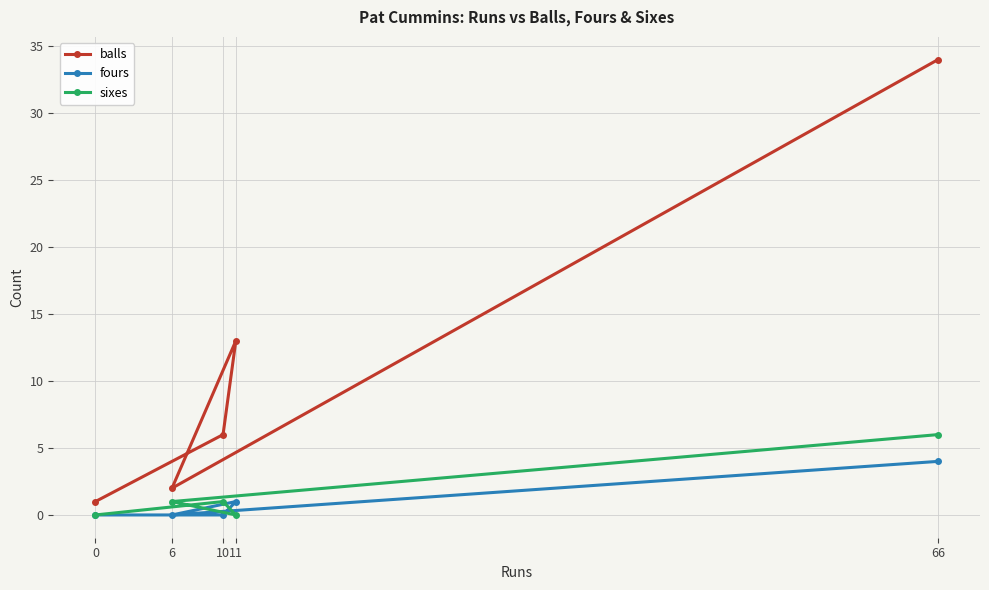

Reading left to right, transcribe all the data shown in this chart.

balls: 0=1	6=2	10=6	11=13	66=34
fours: 0=0	6=0	10=0	11=1	66=4
sixes: 0=0	6=1	10=1	11=0	66=6